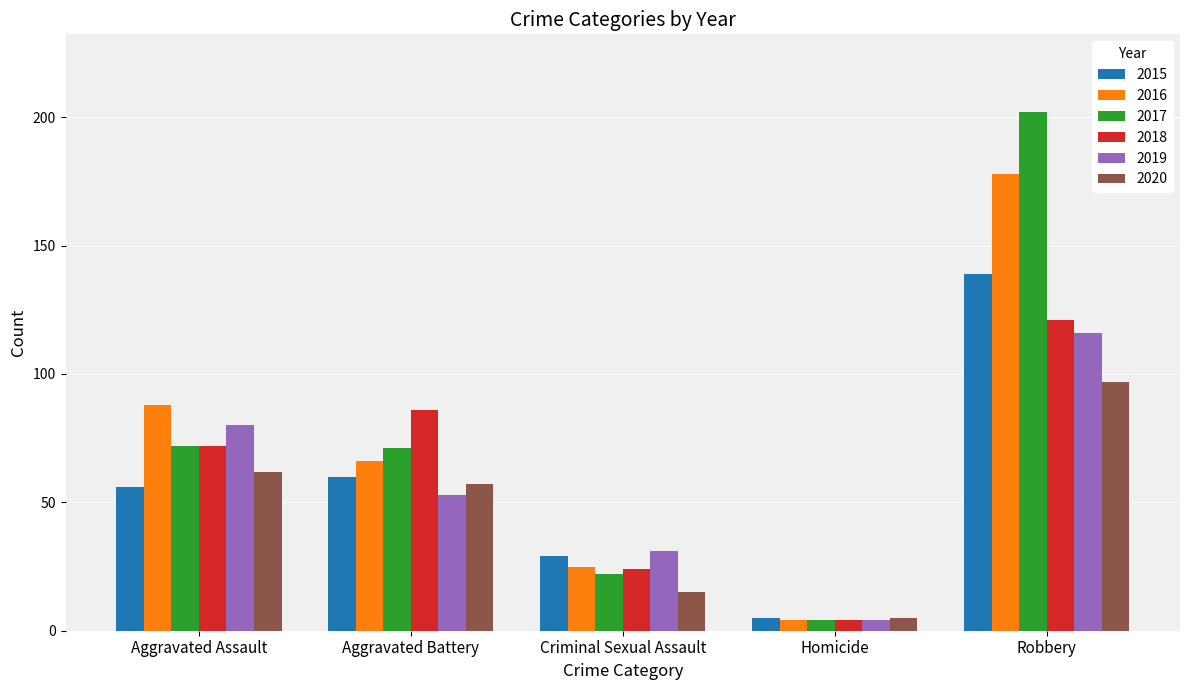

What is the difference between the 2017 values at Homicide and Aggravated Assault?

68